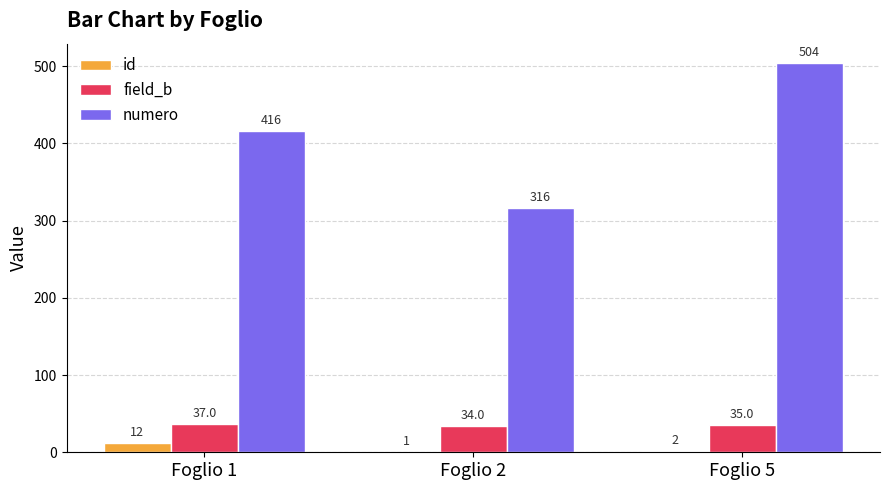

The numero series shows 416 at Foglio 1. True or false?

True